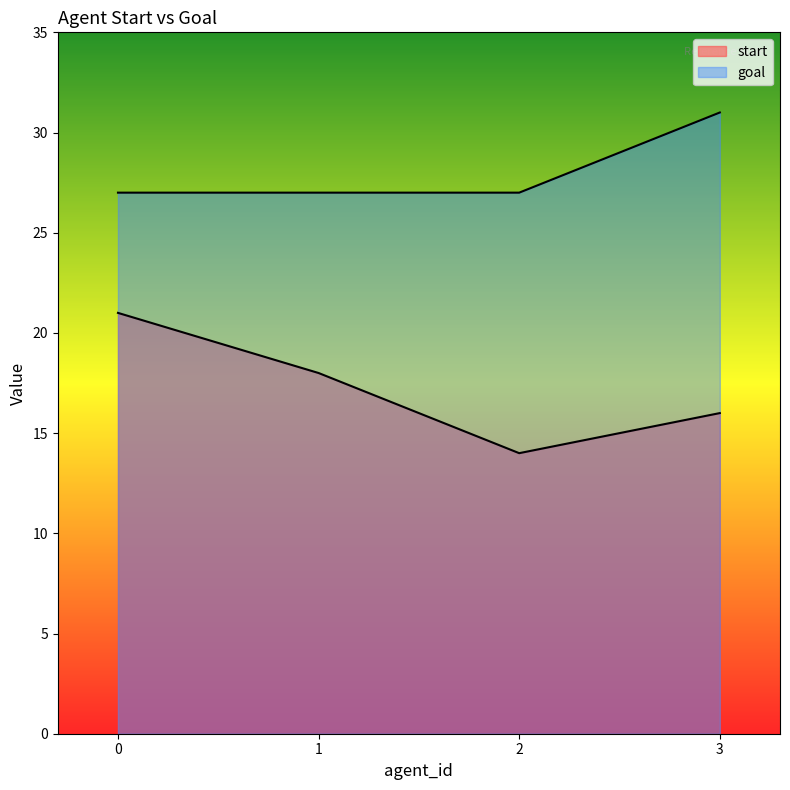

What value does the start series have at 2?

14